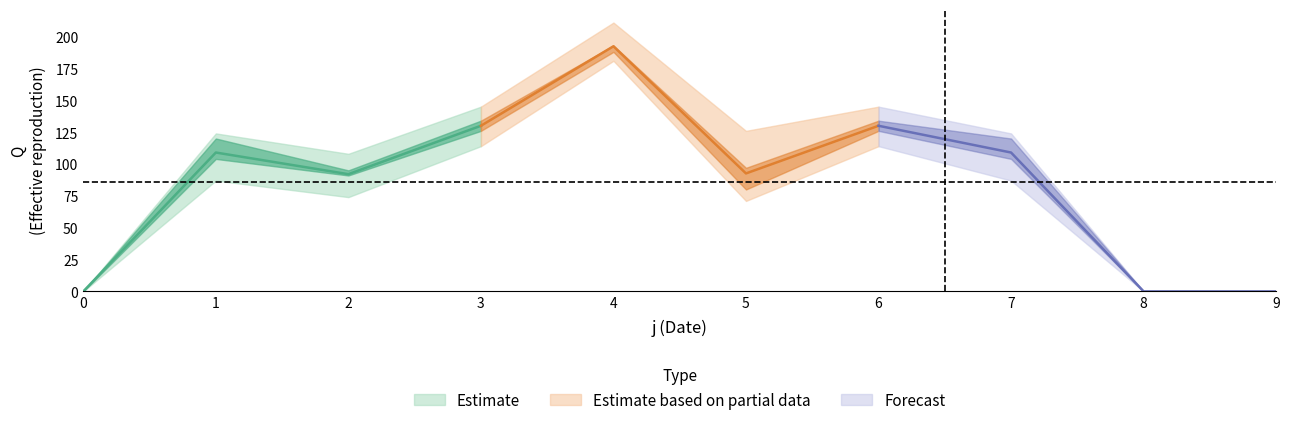

Does the chart have visible grid lines?

No